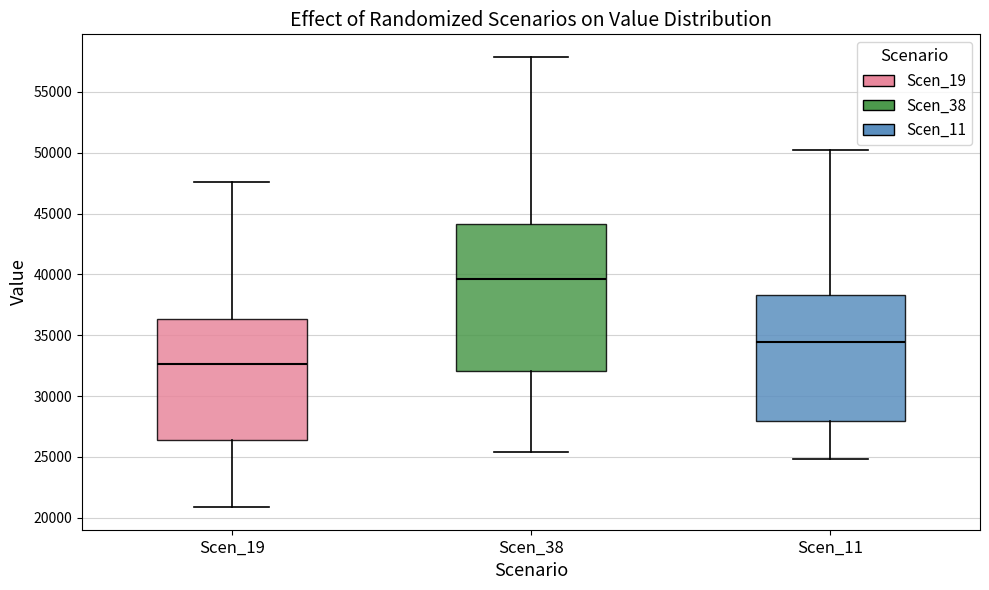

Where is the lower edge of the box for Scen_19 on the y-axis? The values are not printed on the chart, so give them approximately, as read against the axis.

26500